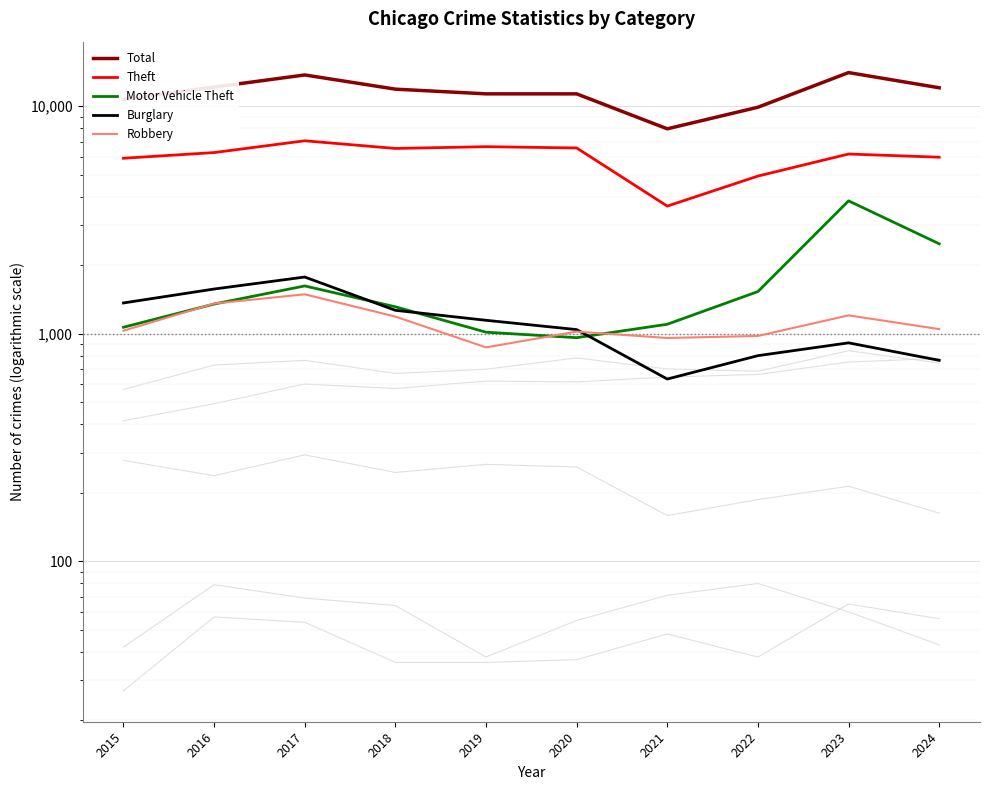

Where is the first local minimum for Total?

2021